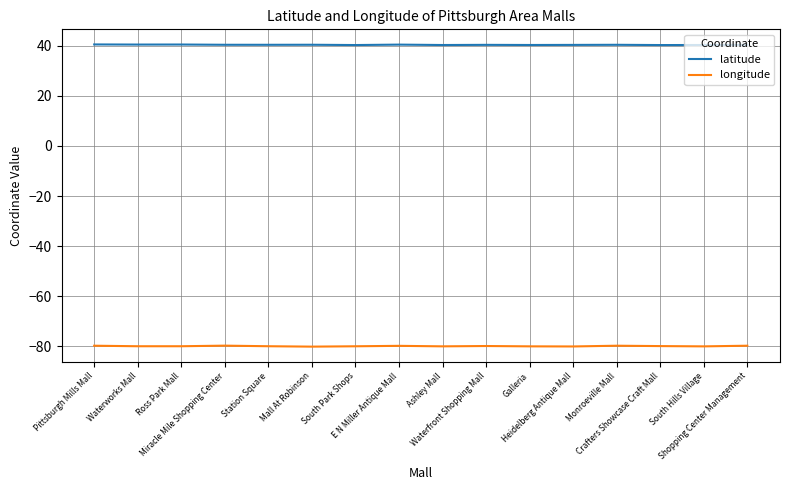

How many categories are shown in the chart?

16